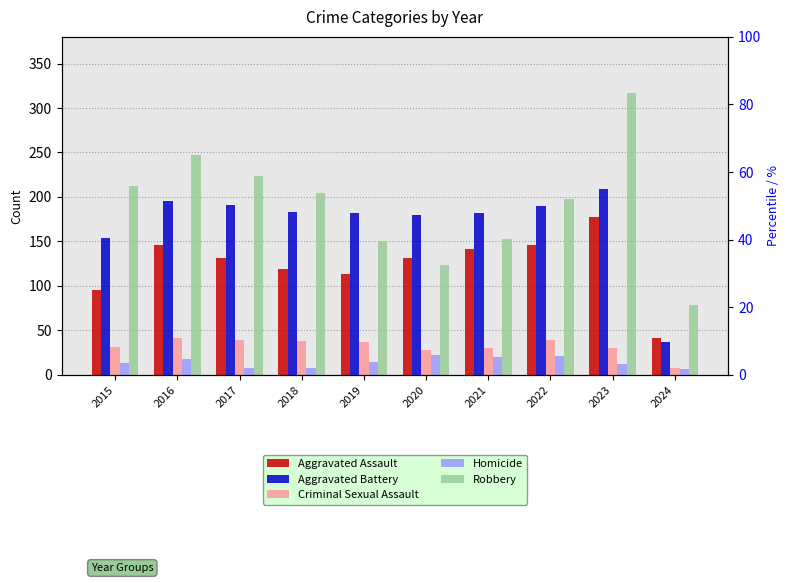

Reading left to right, transcribe all the data shown in this chart.

Aggravated Assault: 2015=95	2016=146	2017=131	2018=119	2019=113	2020=131	2021=142	2022=146	2023=177	2024=41
Aggravated Battery: 2015=154	2016=196	2017=191	2018=183	2019=182	2020=180	2021=182	2022=190	2023=209	2024=37
Criminal Sexual Assault: 2015=31	2016=41	2017=39	2018=38	2019=37	2020=28	2021=30	2022=39	2023=30	2024=8
Homicide: 2015=13	2016=18	2017=8	2018=8	2019=14	2020=22	2021=20	2022=21	2023=12	2024=6
Robbery: 2015=212	2016=247	2017=224	2018=204	2019=150	2020=124	2021=153	2022=198	2023=317	2024=79